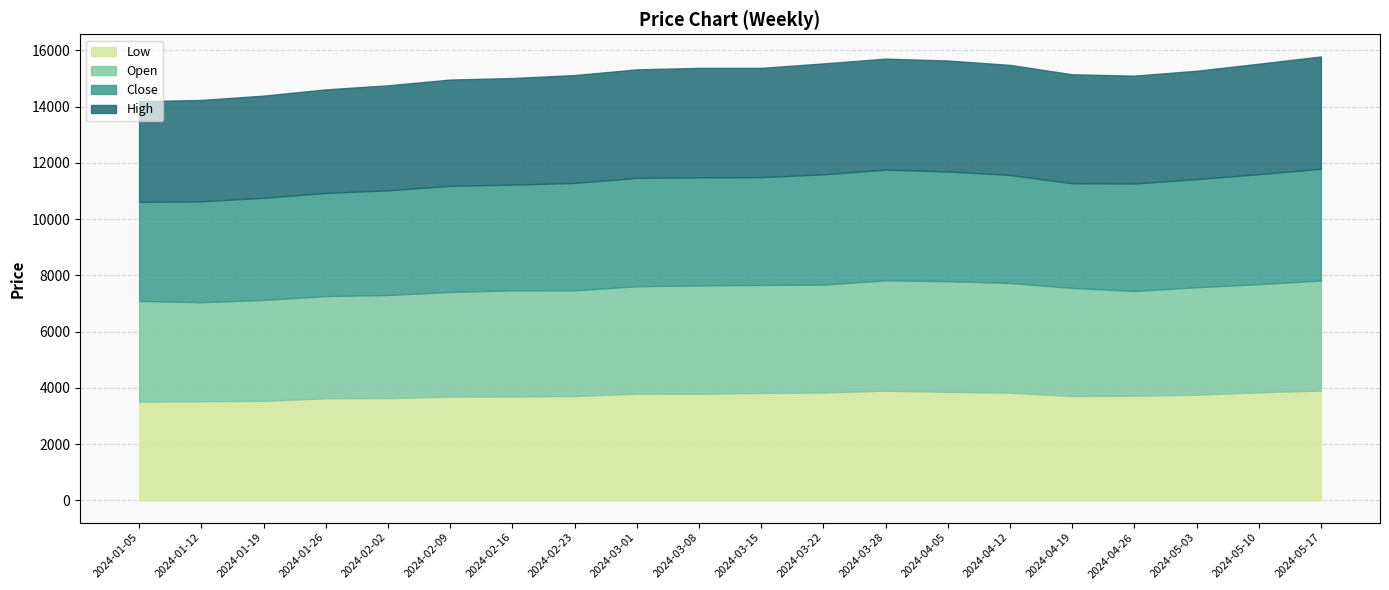

What is the label of the 9th point from the left?

2024-03-01